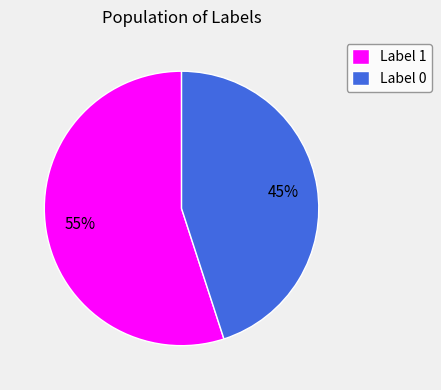

To the nearest percent, what is the average slice percentage?

50%